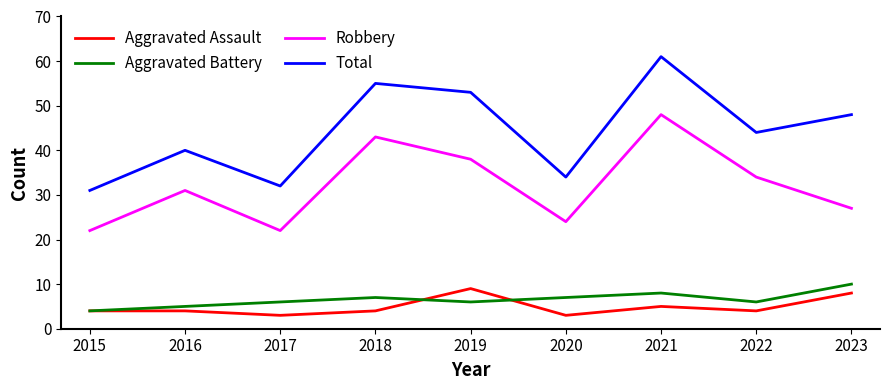

Between 2018 and 2020, which series saw the biggest shift?

Total